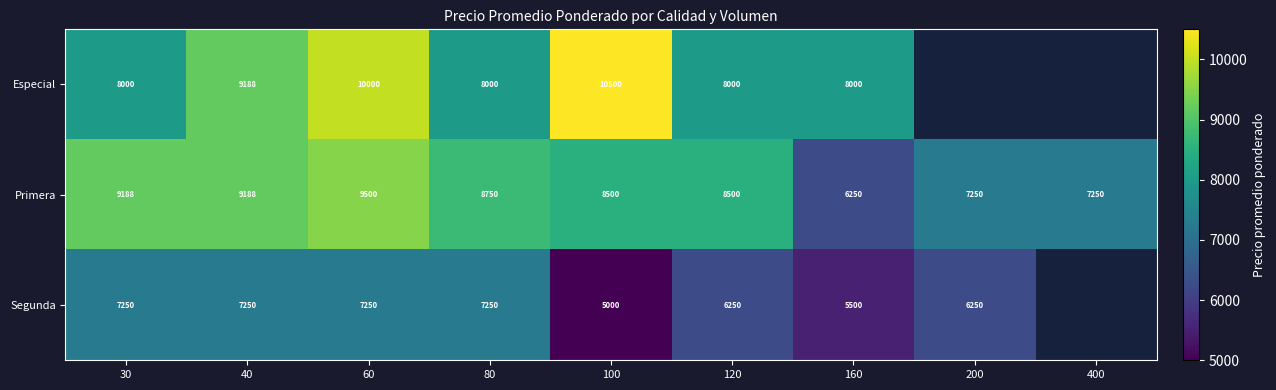

How many distinct data groups are displayed?

3